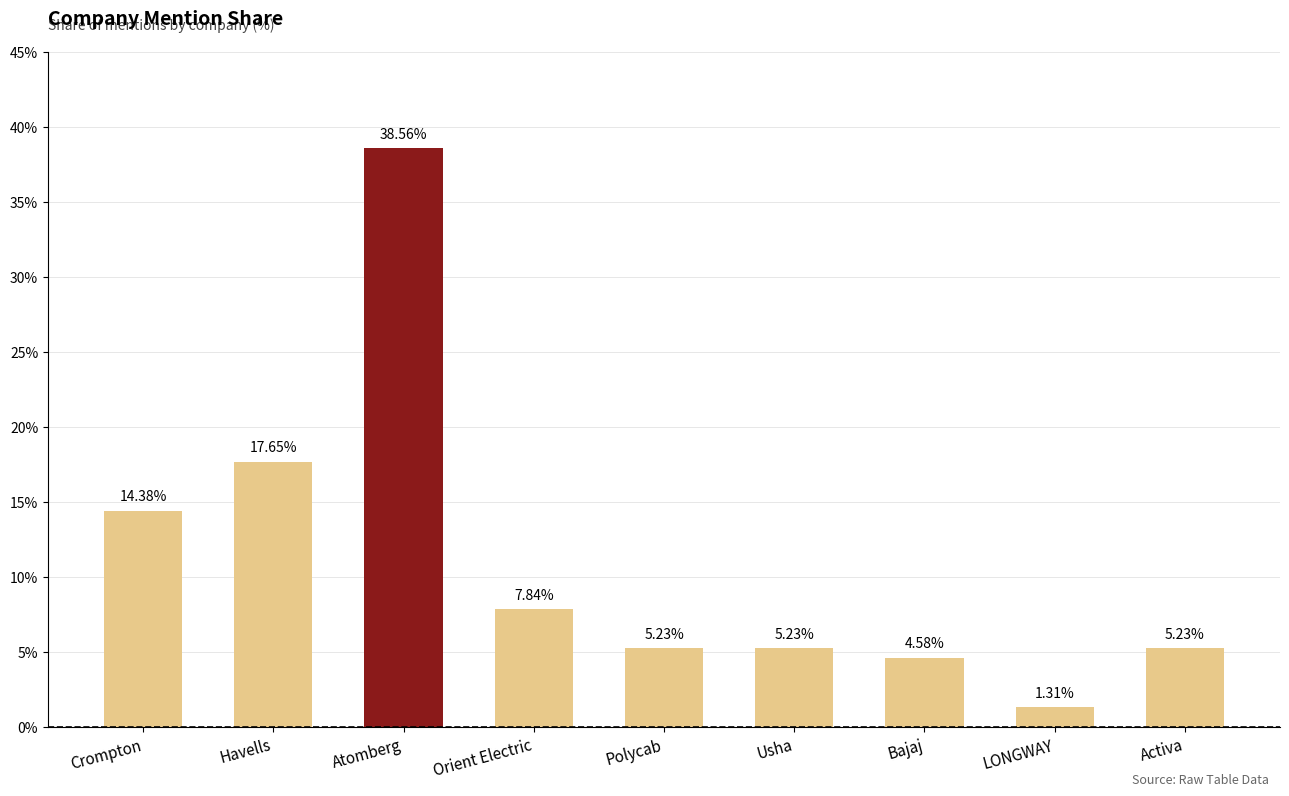

What is the label of the 7th bar from the right?

Atomberg